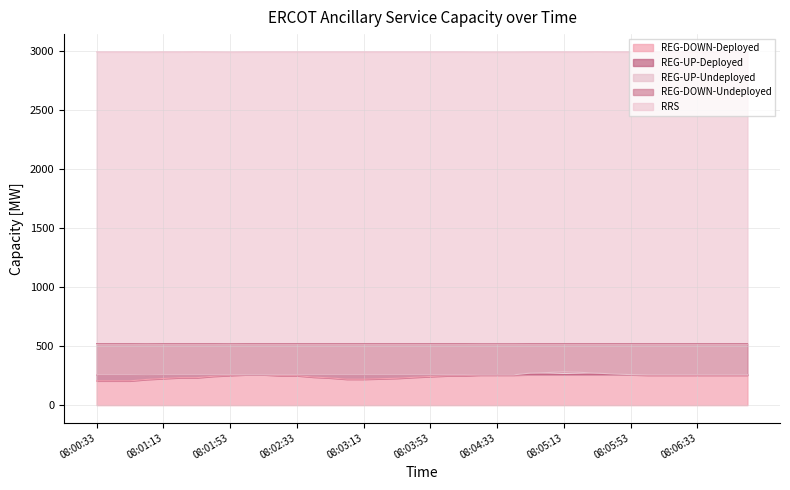

Which series changed the most between 08:05:13 and 08:06:33?

REG-UP-Undeployed